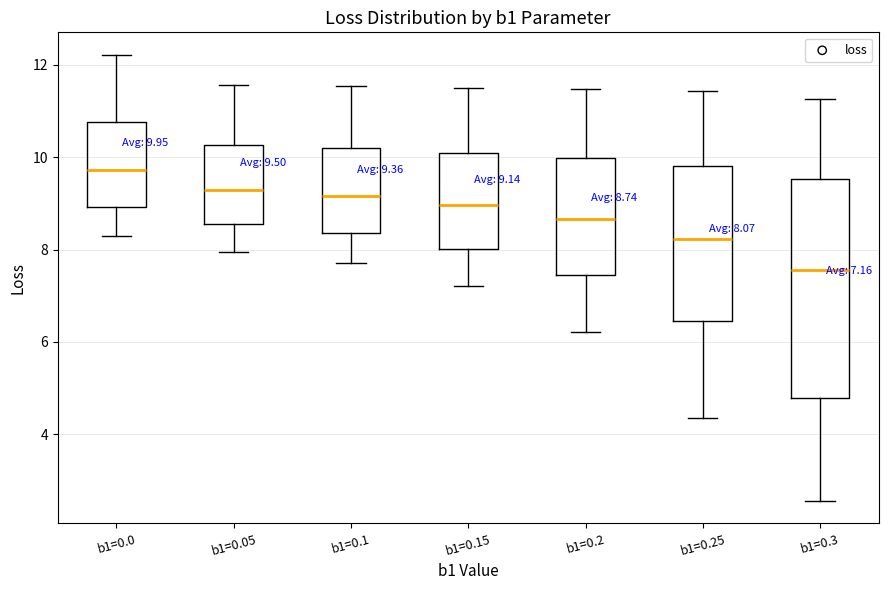

Which box is the tallest, from its lower edge to its upper edge?

b1=0.3